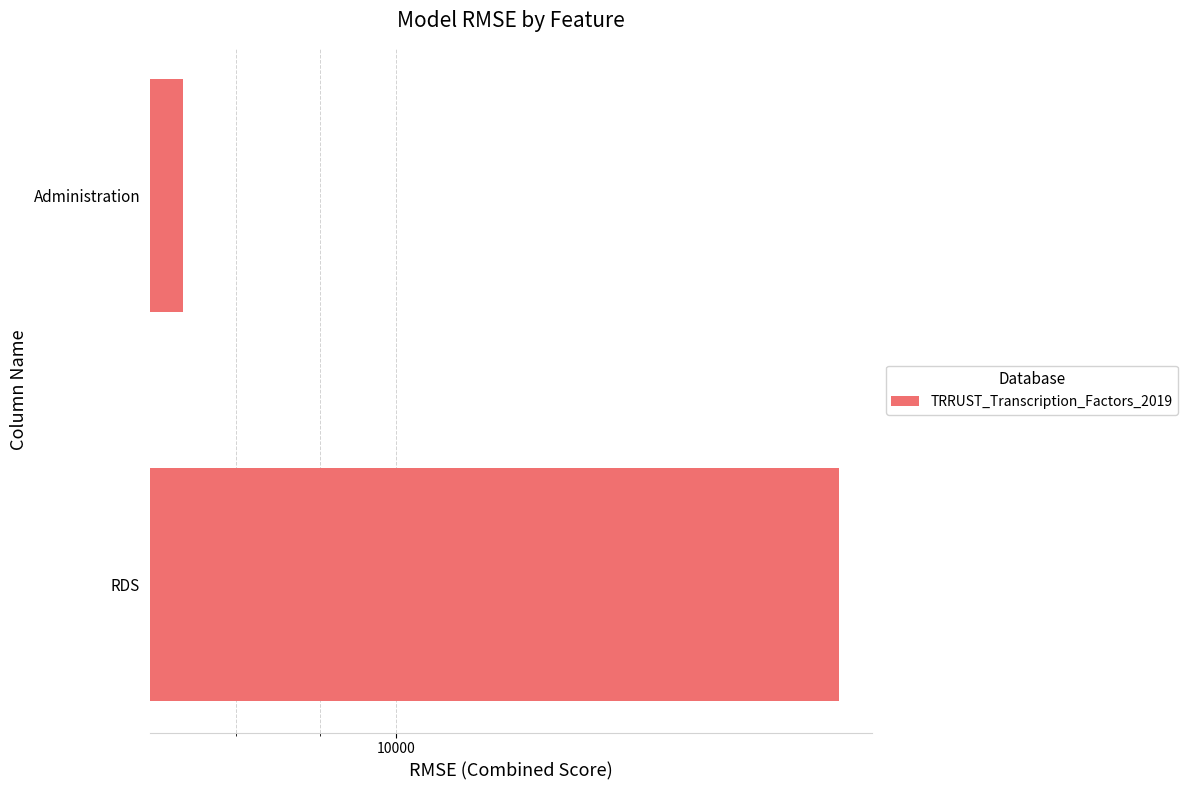

Does the chart contain stacked bars?

No